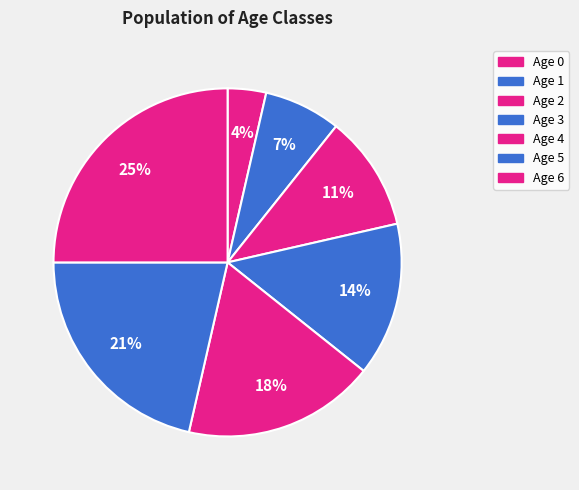

Rank the categories by value from lowest to highest.

Age 0, Age 1, Age 2, Age 3, Age 4, Age 5, Age 6